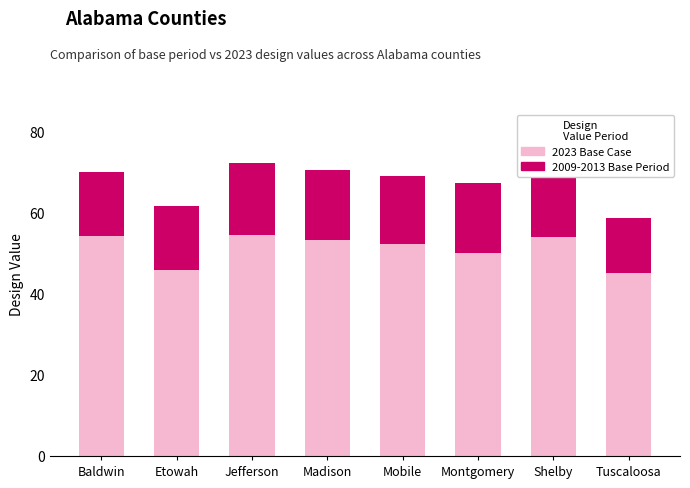

What is the label of the 1st bar from the right?

Tuscaloosa